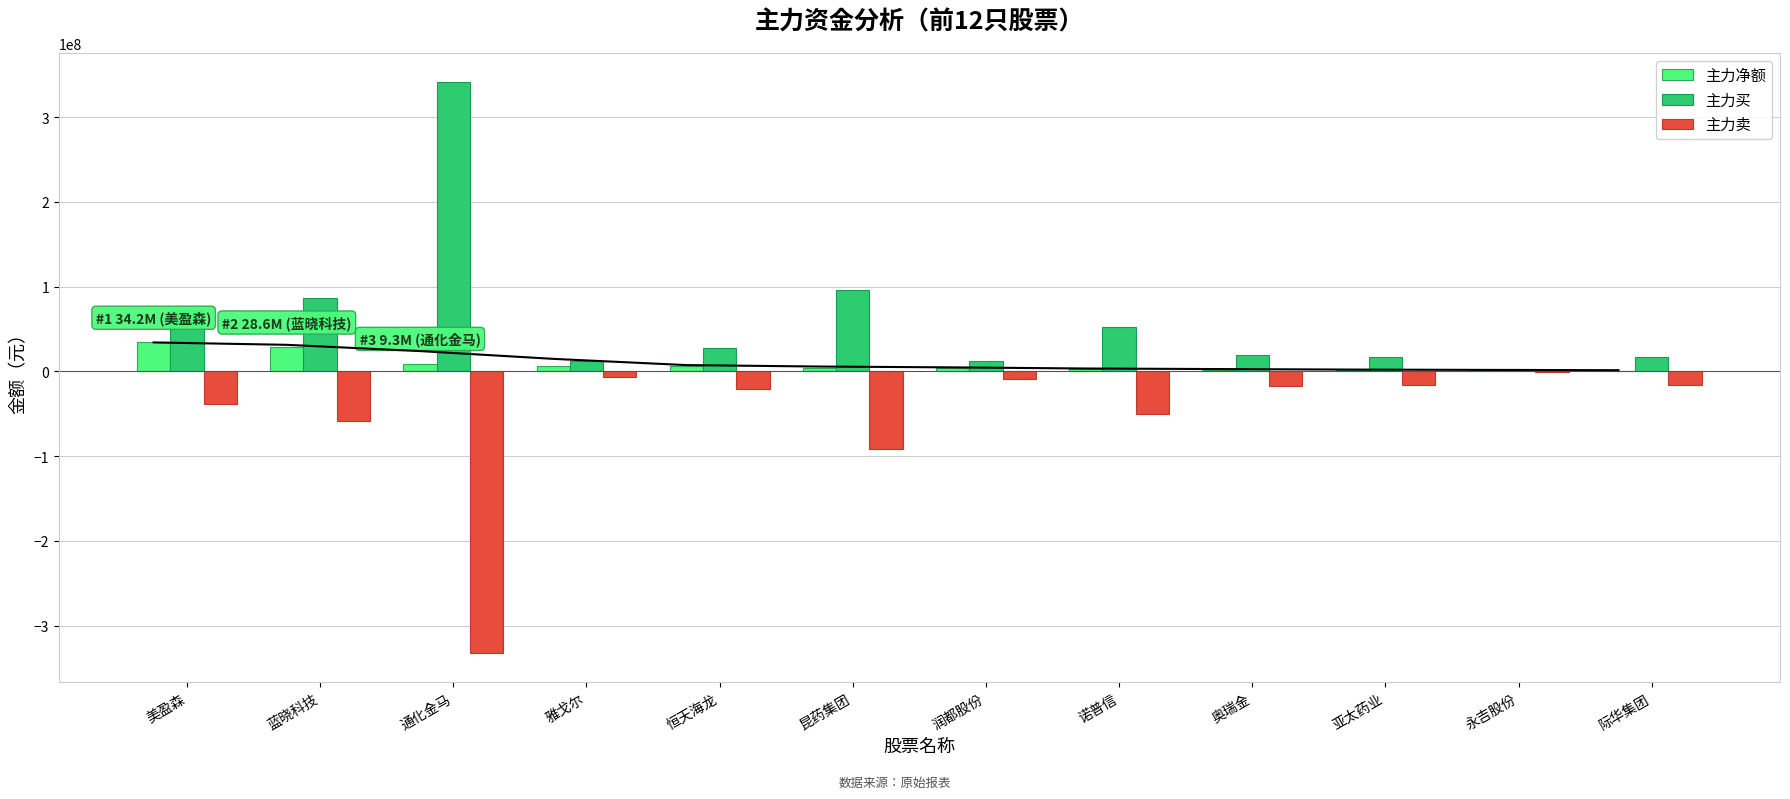

Read the 主力买 value at 美盈森.

72066043